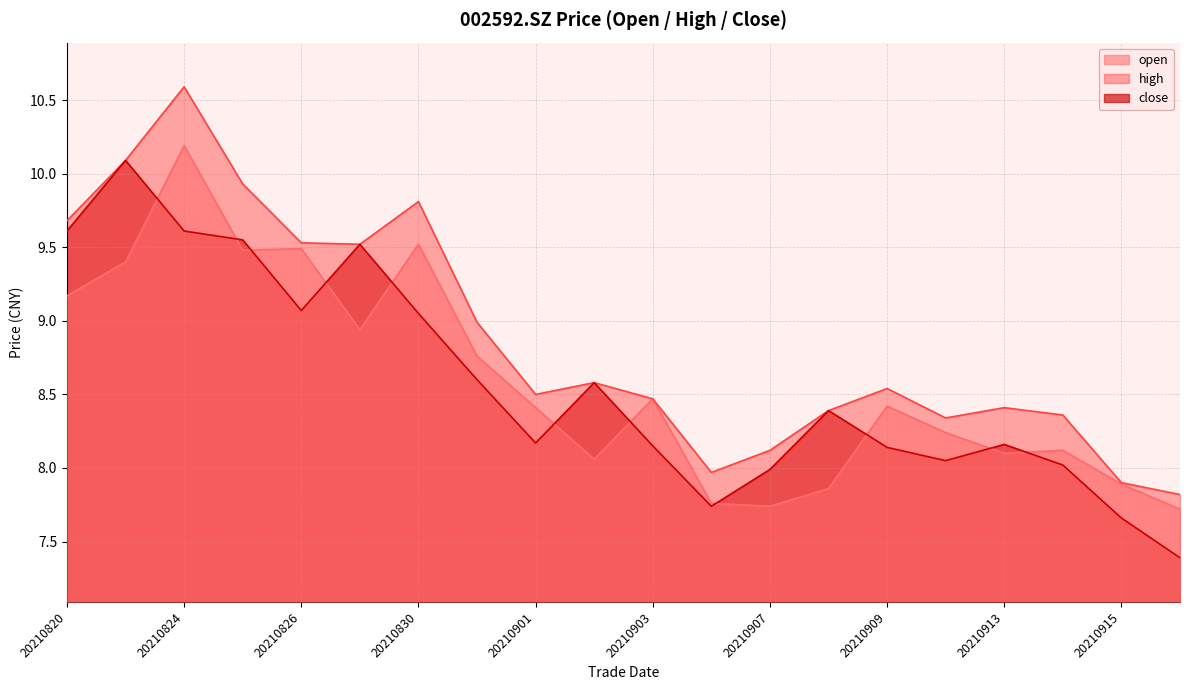

What is the sum of the close values at 20210831 and 20210902?

17.2